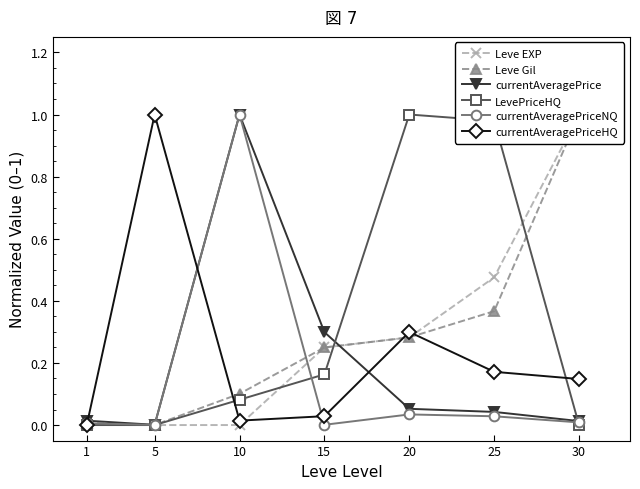

Between which two adjacent categories do currentAveragePrice and currentAveragePriceHQ first intersect?

1 and 5